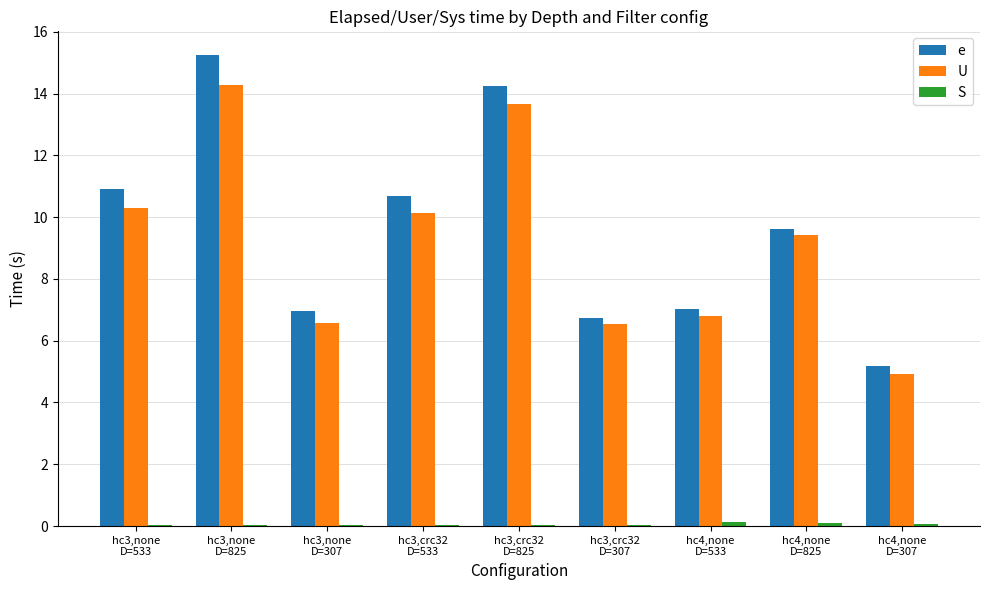

What is the sum of all e values?

86.6